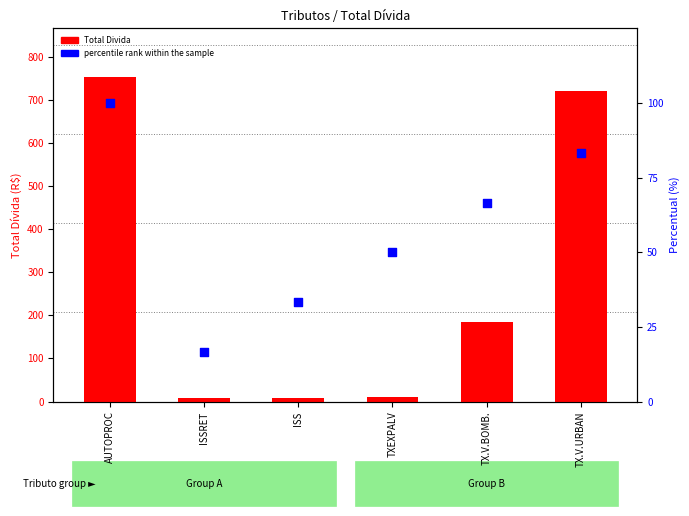

At how many categories does at least one series exceed 676?

2